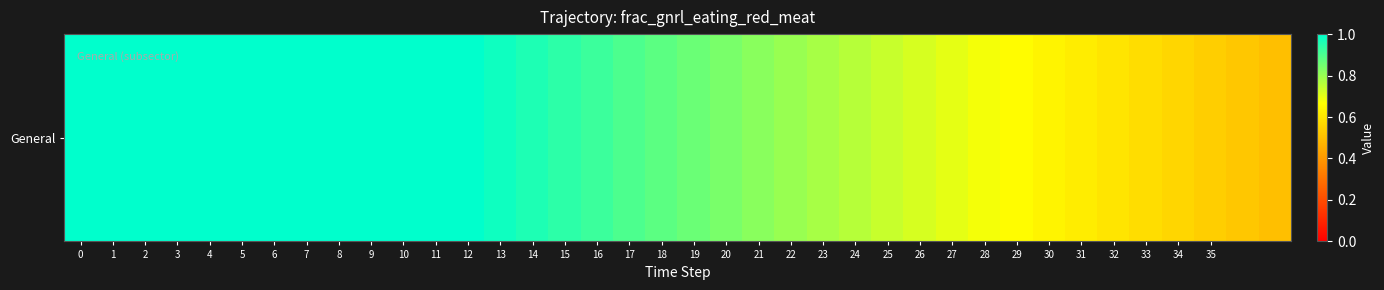

The chart shows a value of 1.0 at 0. True or false?

True